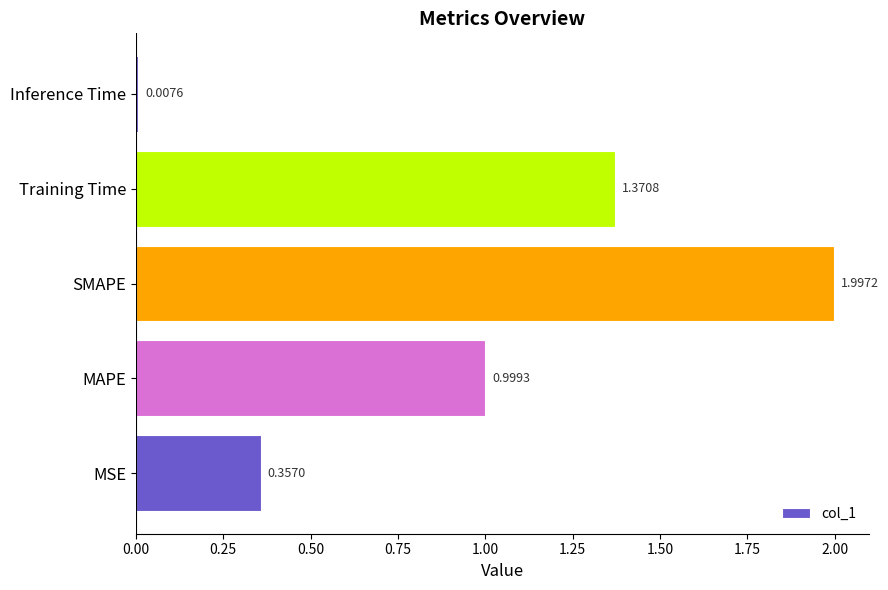

What is the sum of the values at SMAPE and Training Time?

3.4